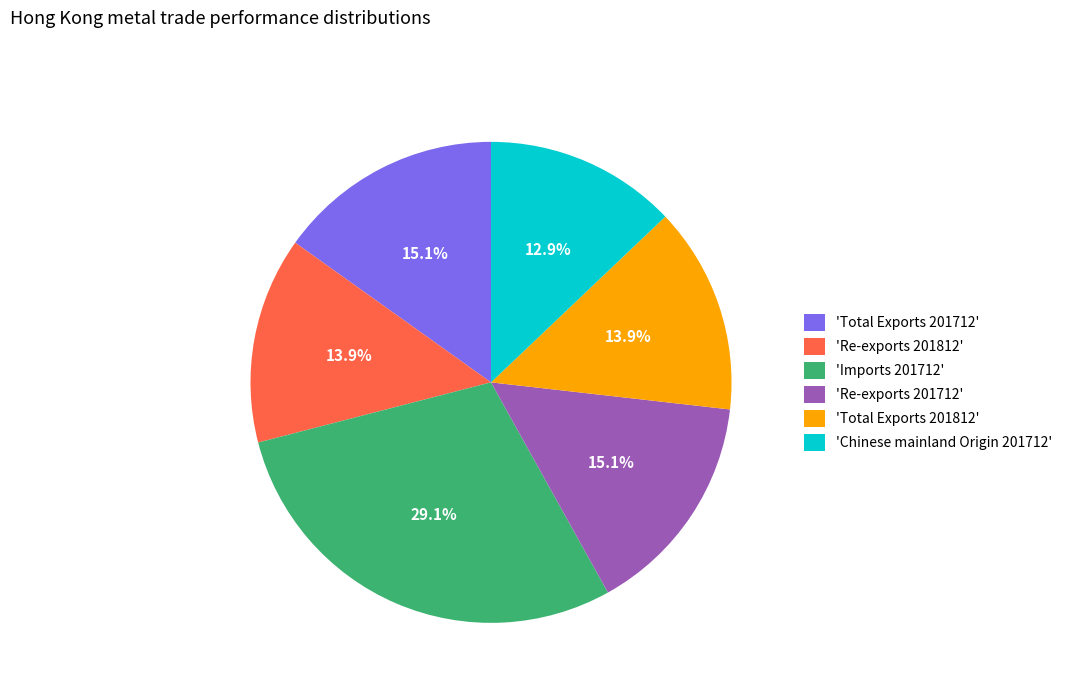

Which category has the smallest portion of the pie?

'Chinese mainland Origin 201712'